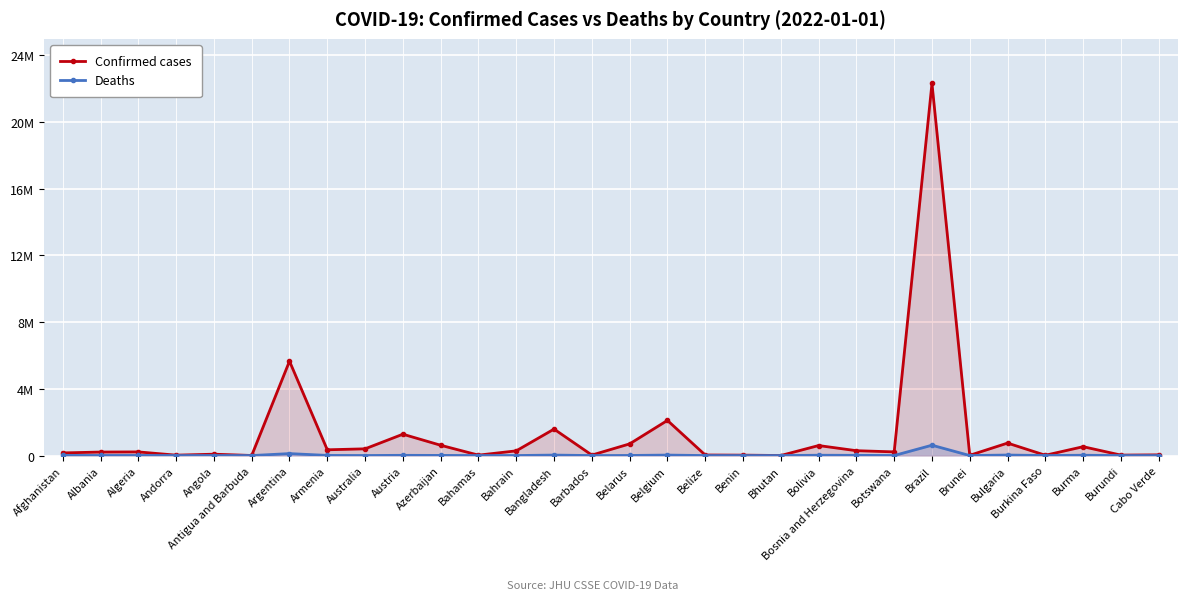

Is the value of Confirmed cases at Botswana greater than the value of Deaths at Benin?

Yes